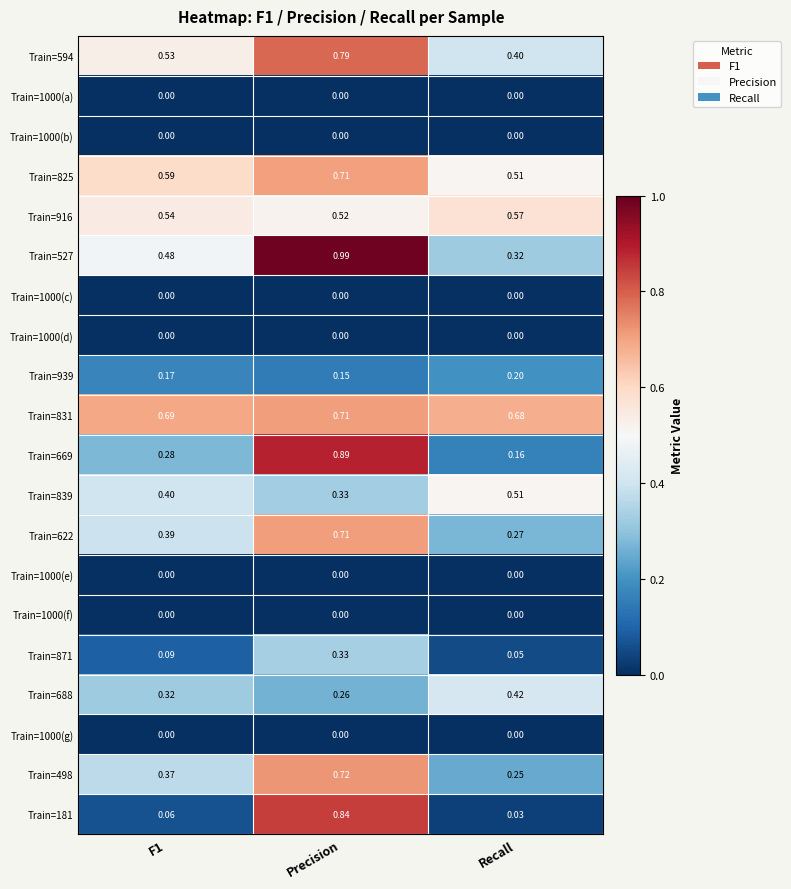

Which label corresponds to the largest value in the chart?

Precision